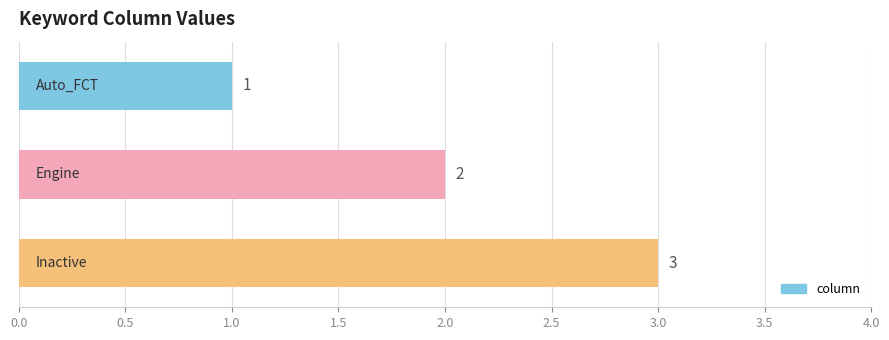

How many categories are shown in the chart?

3